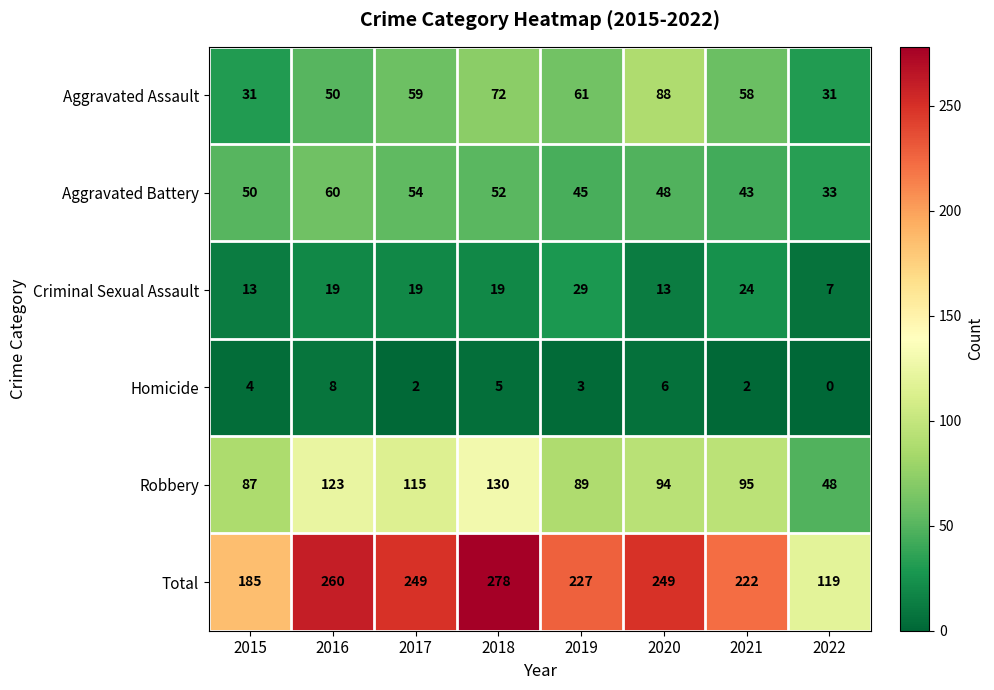

Count the number of categories in the chart.

8